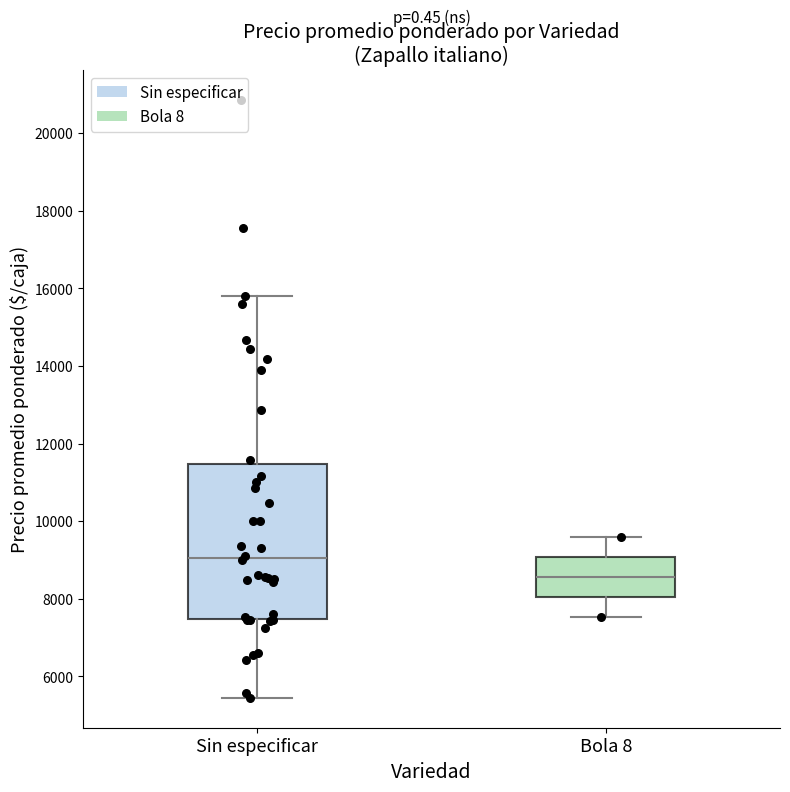

Which box has the lowest median line?

Bola 8